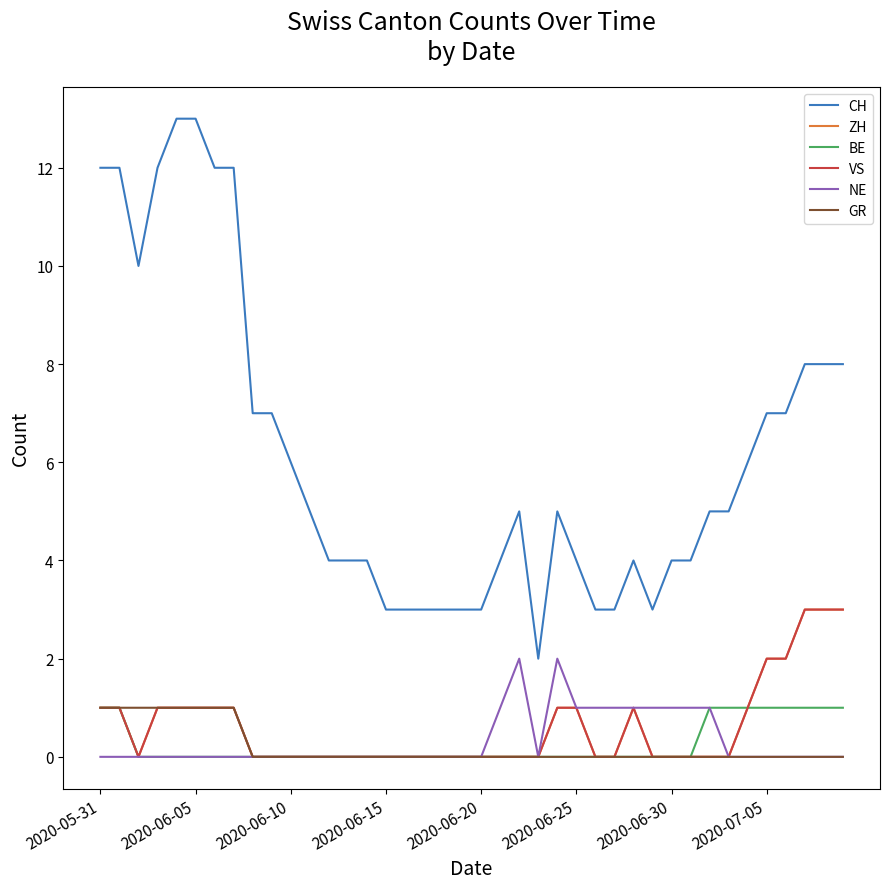

Does the chart display data point markers on the line(s)?

No